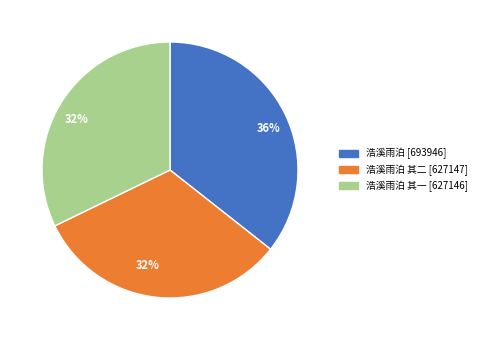

Does any single category account for the majority?

No